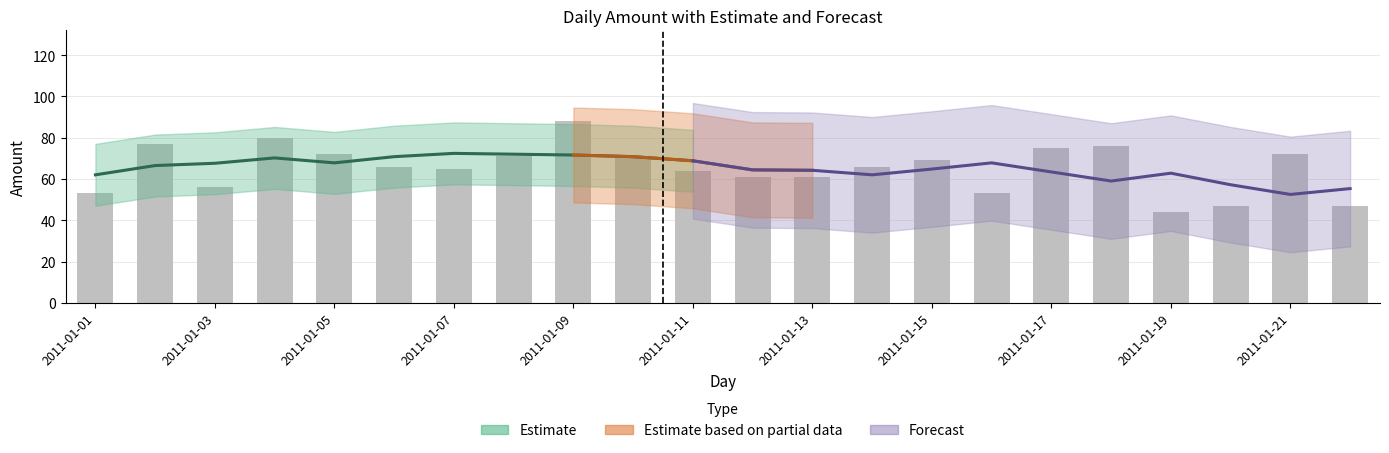

Which category has the lowest value across all series?

2011-01-19